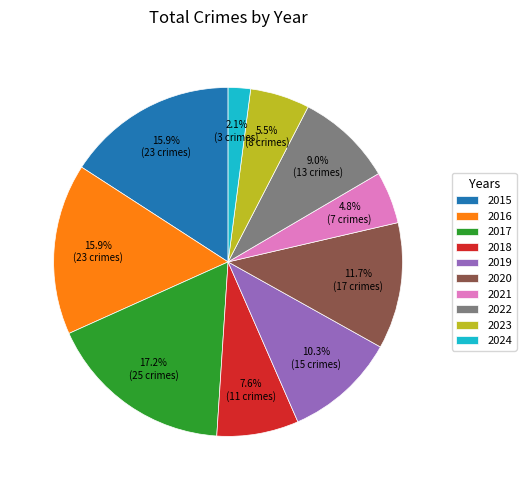

True or false: 2024 accounts for 2% of the total.

True